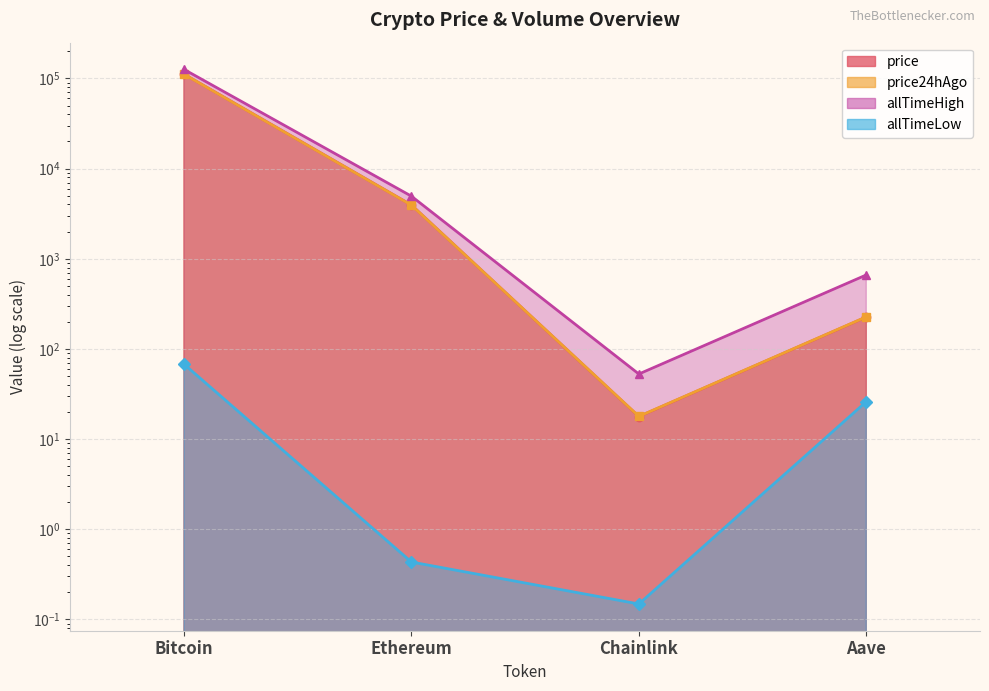

True or false: allTimeHigh and allTimeLow cross at least once.

False